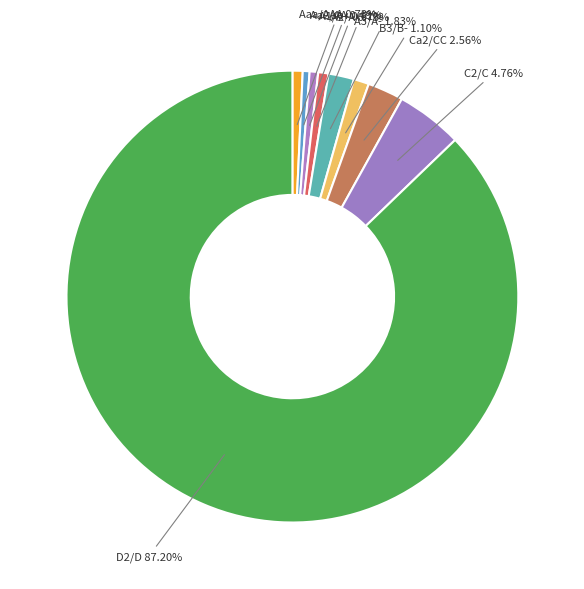

Count the number of slices in the pie.

9